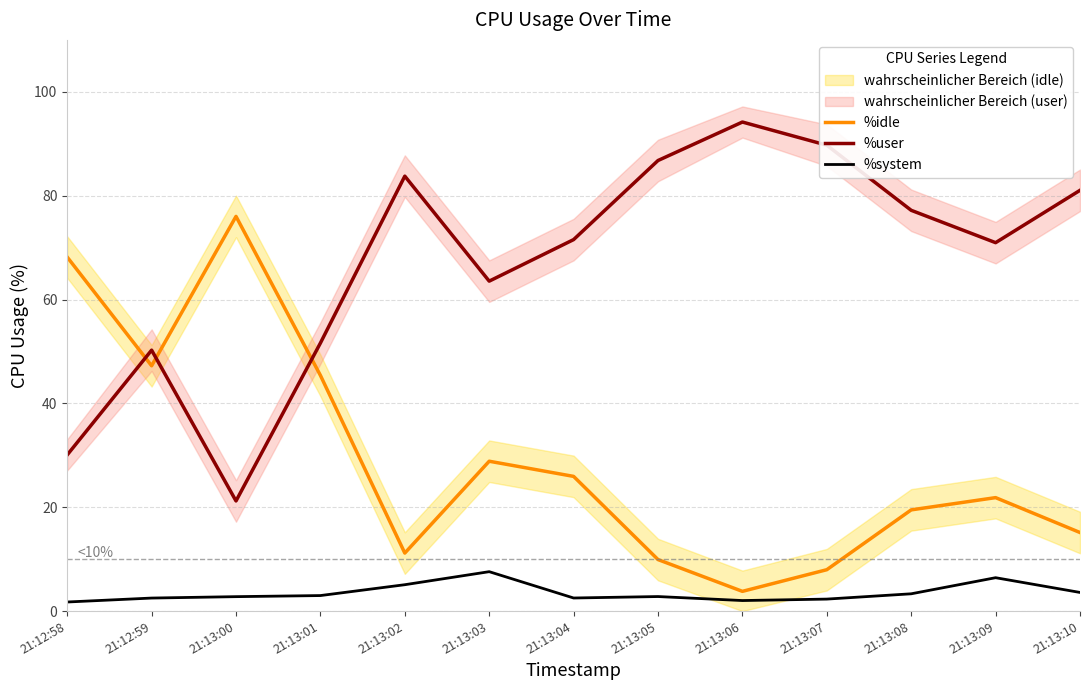

Where does the %idle series first go above 21?

21:12:58